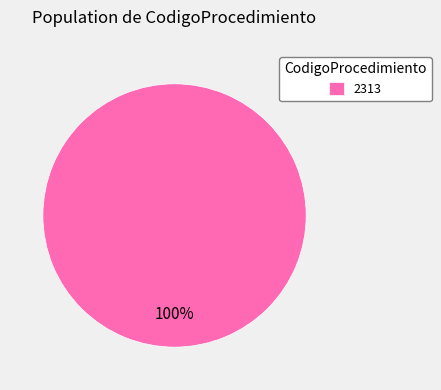

How many segments does this pie chart have?

1